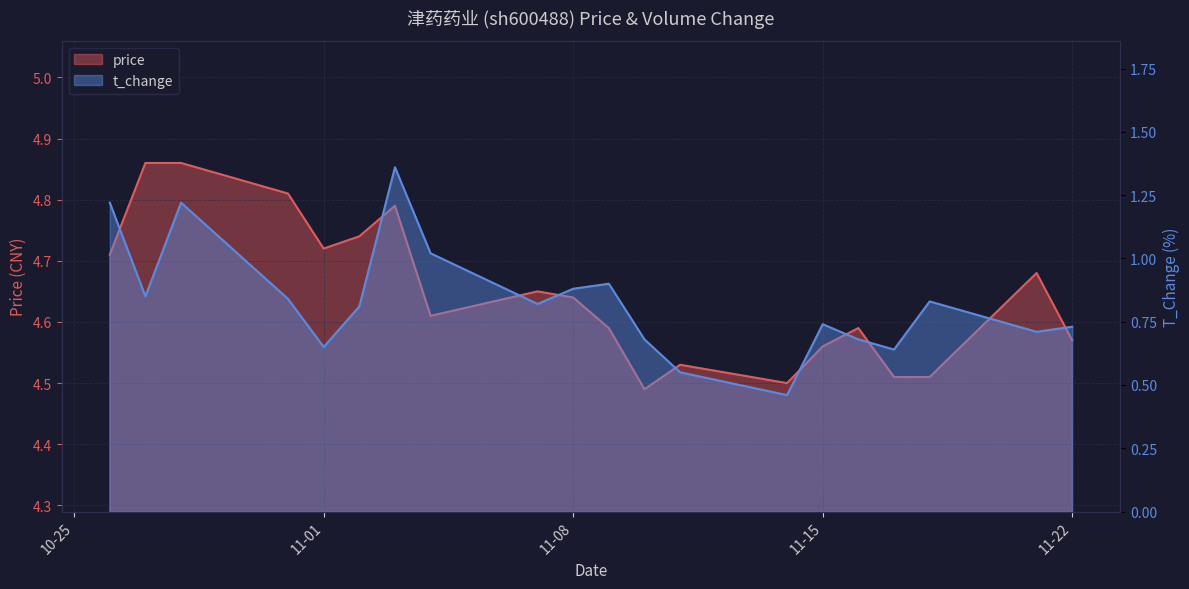

What is the difference between the second highest and minimum values in the price series?

0.4